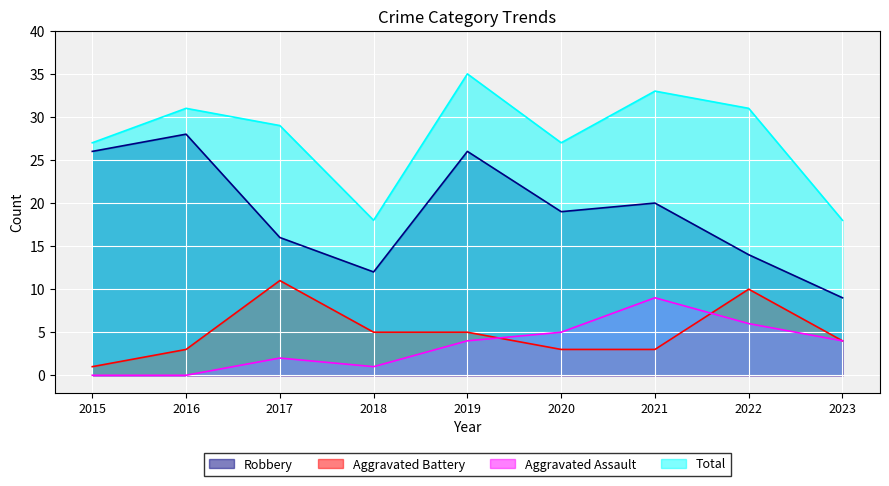

How many positive values does the Aggravated Assault series have?

7